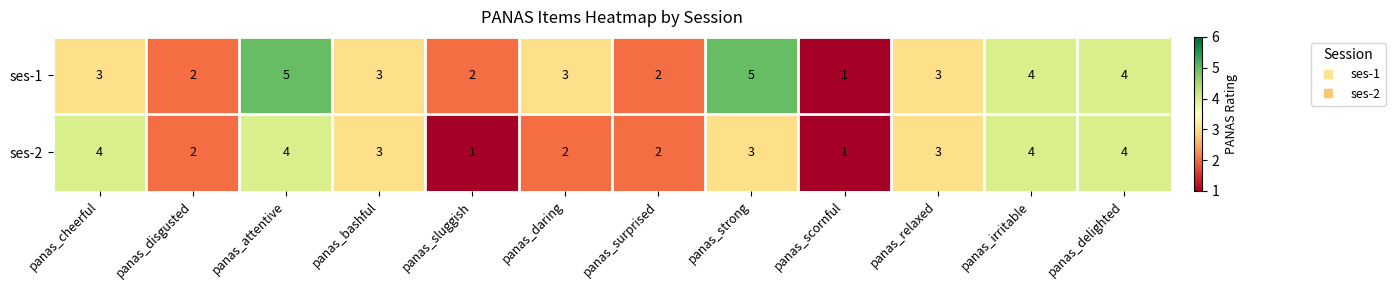

Reading left to right, list all the values displayed in this chart.

ses-1: 3	2	5	3	2	3	2	5	1	3	4	4
ses-2: 4	2	4	3	1	2	2	3	1	3	4	4